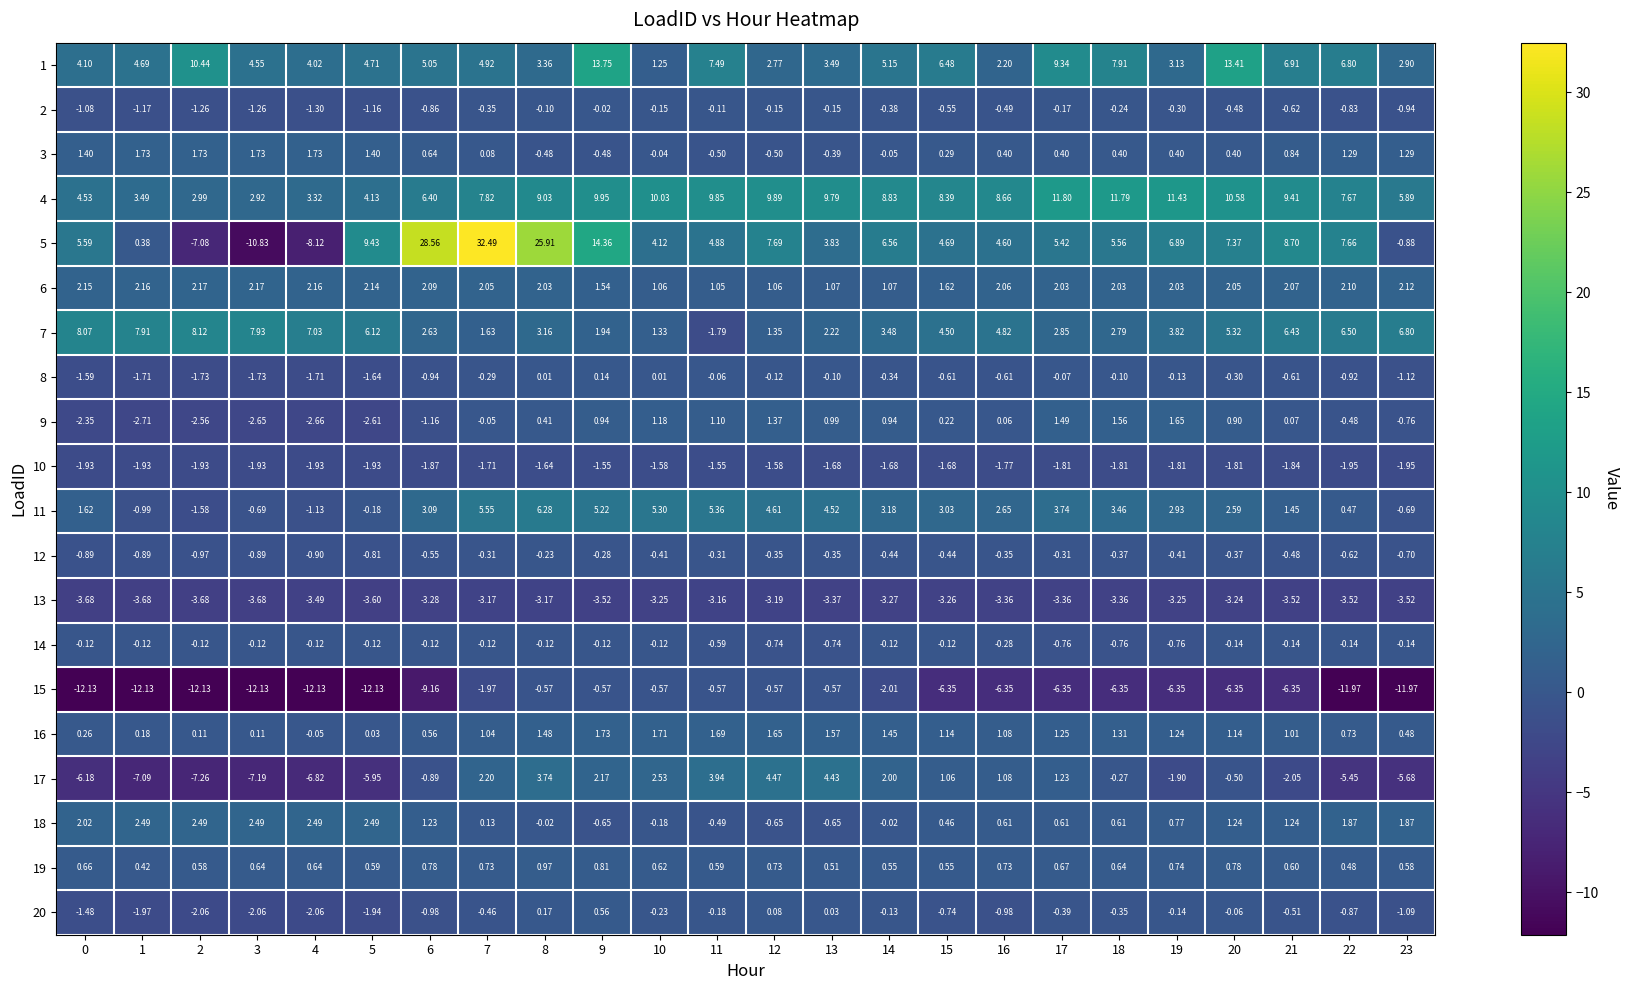

Is the value of 15 at 2 greater than the value of 1 at 6?

No